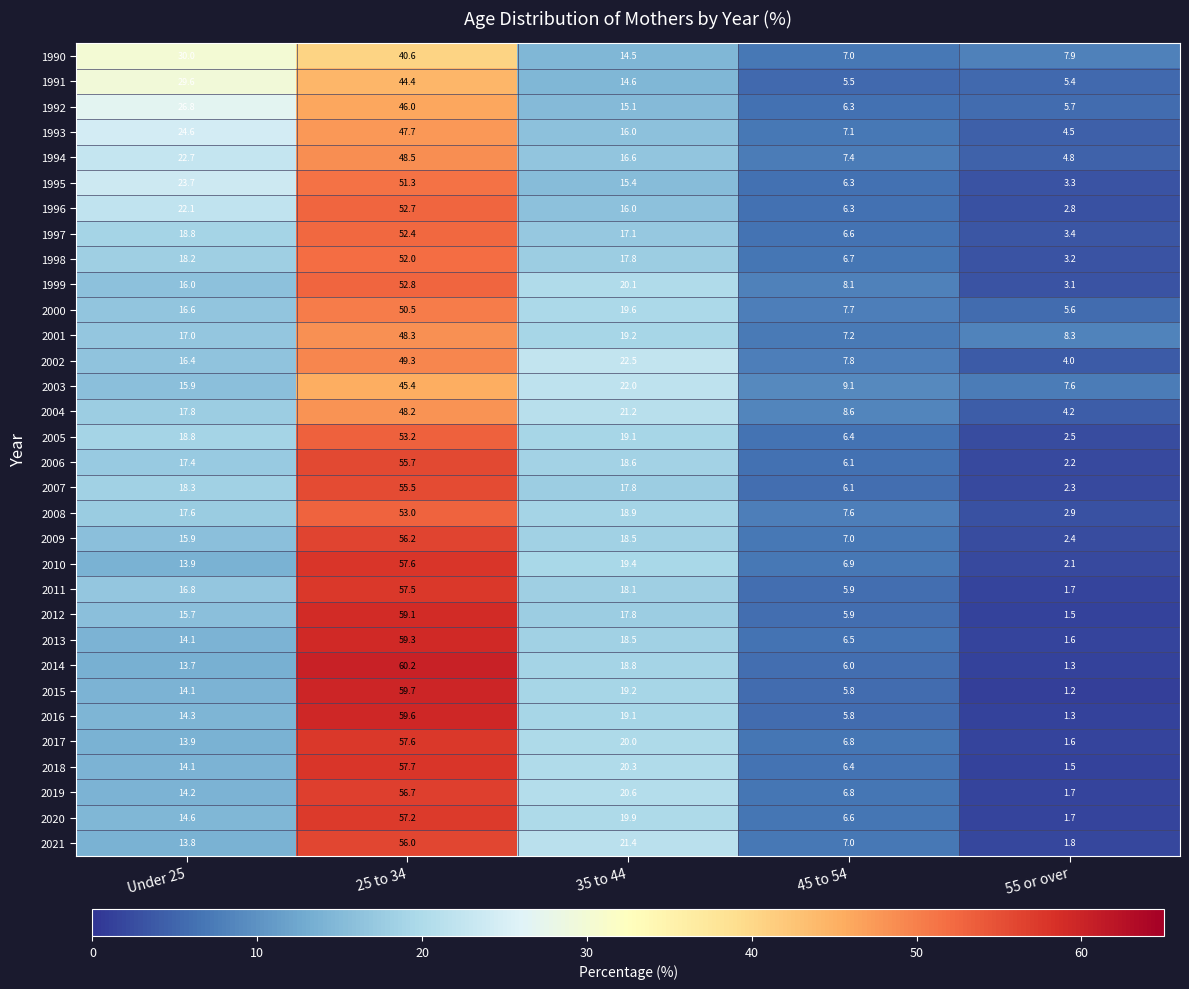

How many categories are shown in the chart?

5